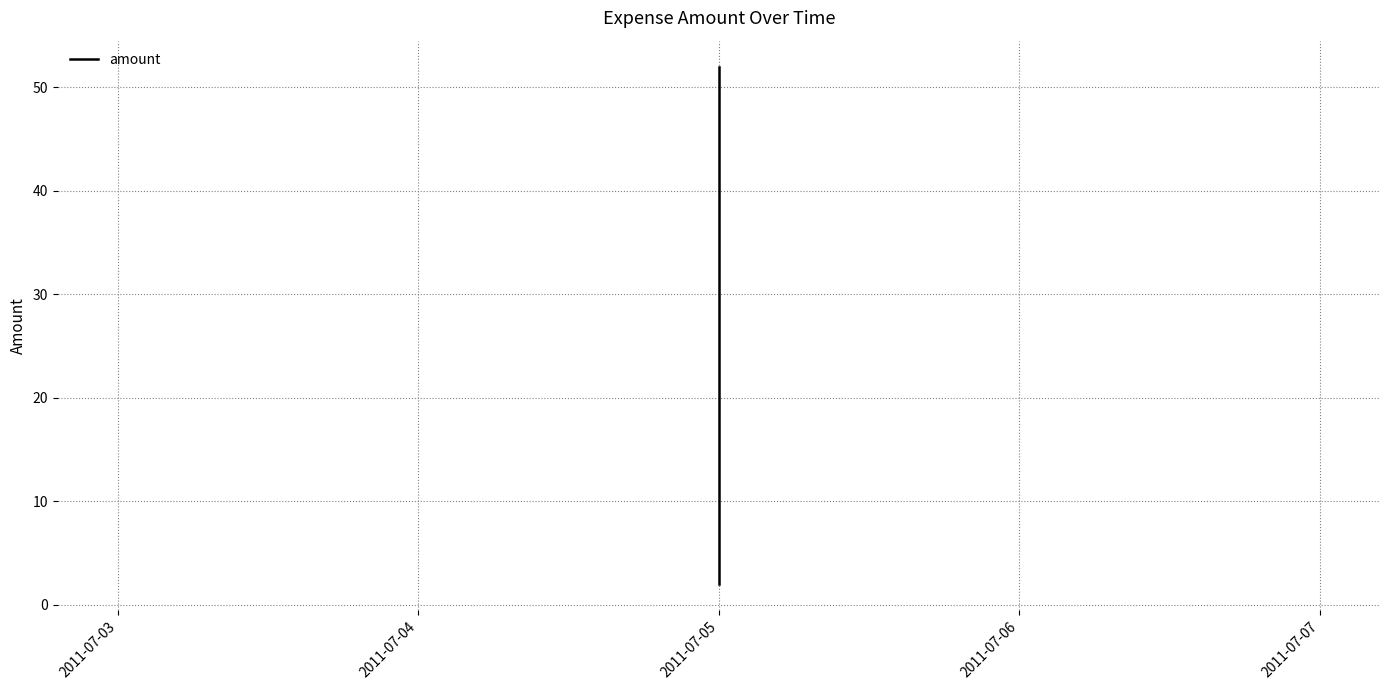

What is the value of the 1st point from the left?

52